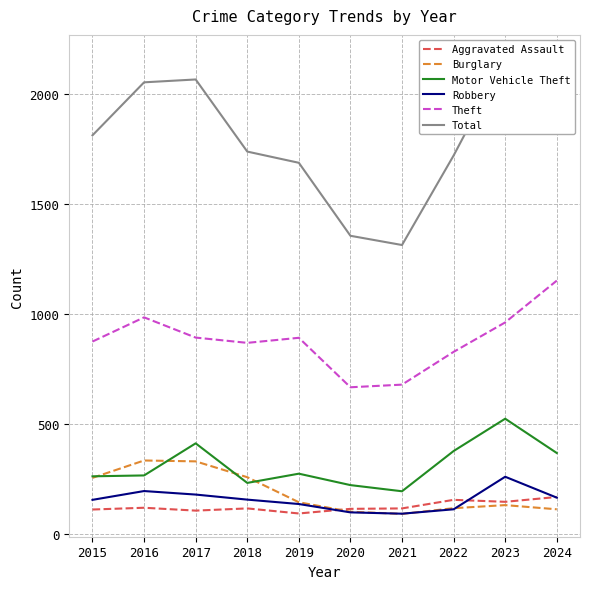

List the labels in order of Burglary value, largest first.

2016, 2017, 2018, 2015, 2019, 2023, 2022, 2024, 2020, 2021